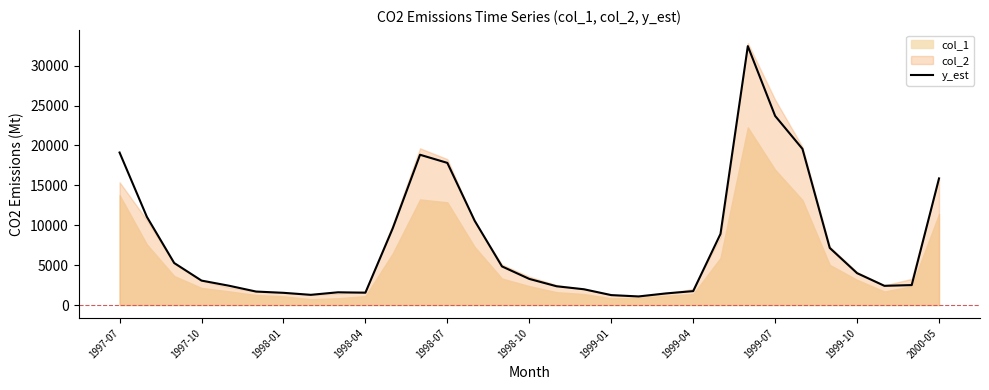

What is the maximum value shown in the chart?

32455.5